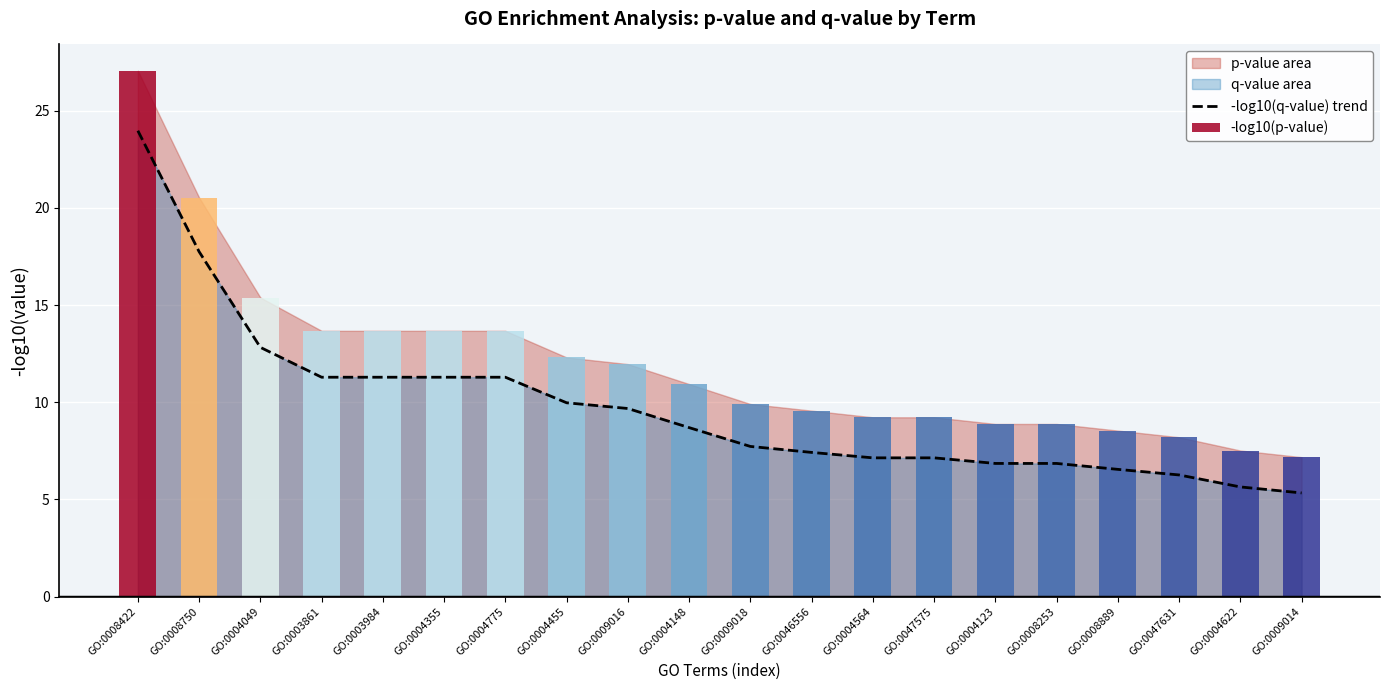

Read the -log10(p-value) value at GO:0047631.

8.2